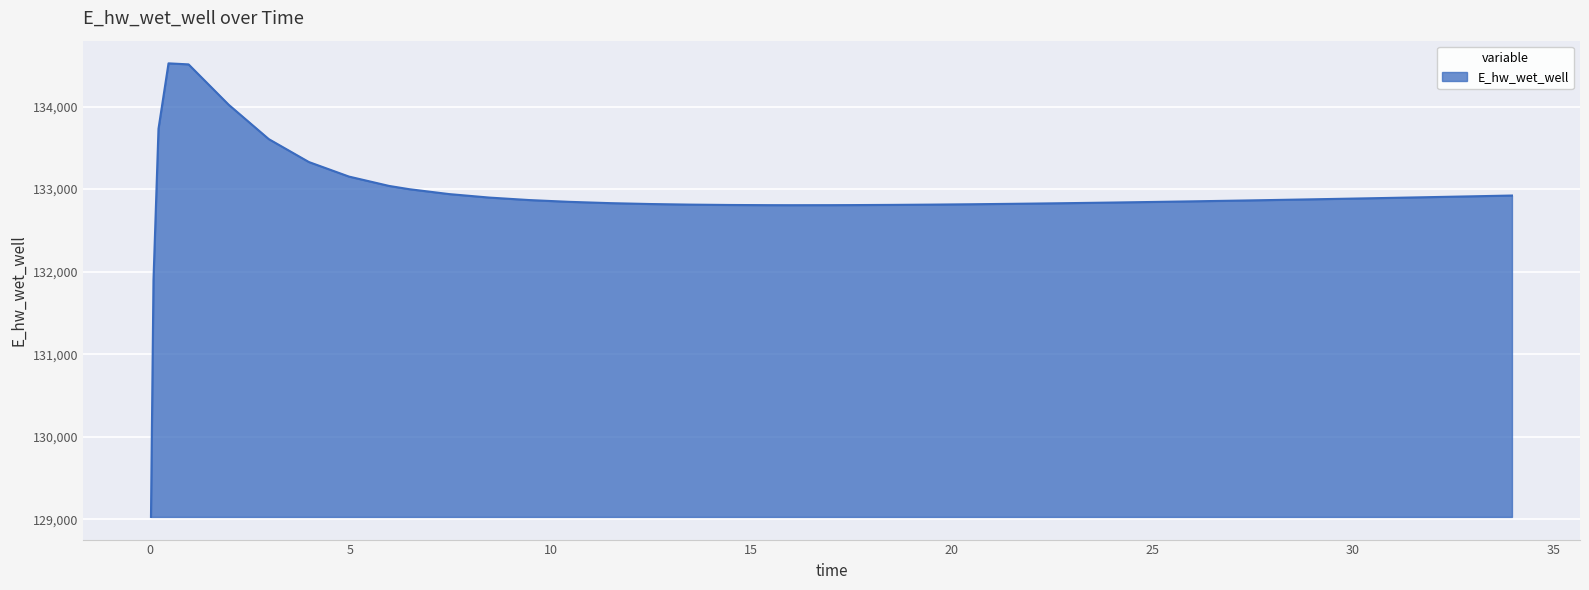

What is the smallest value displayed?

129031.3